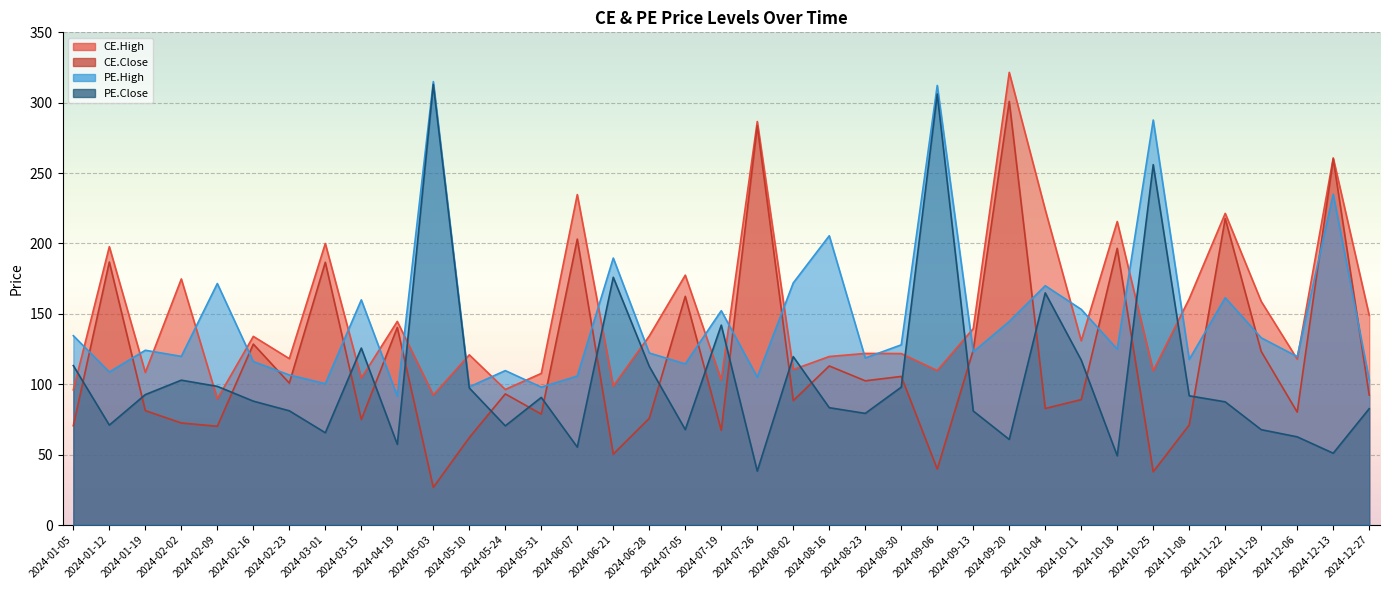

Which series has the largest total across all categories?

CE.High